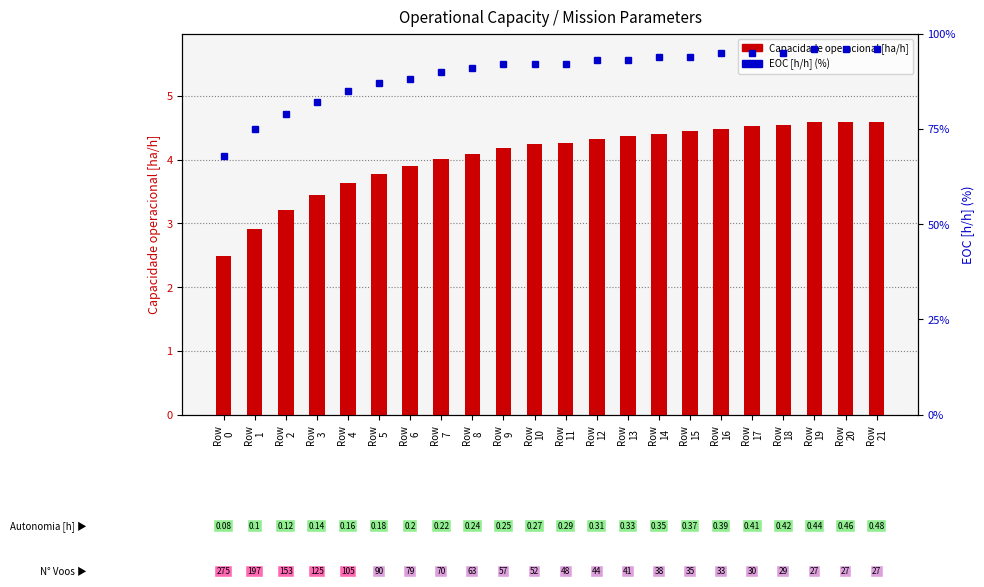

Which category has the lowest value in the Capacidade operacional [ha/h] series?

Row
0